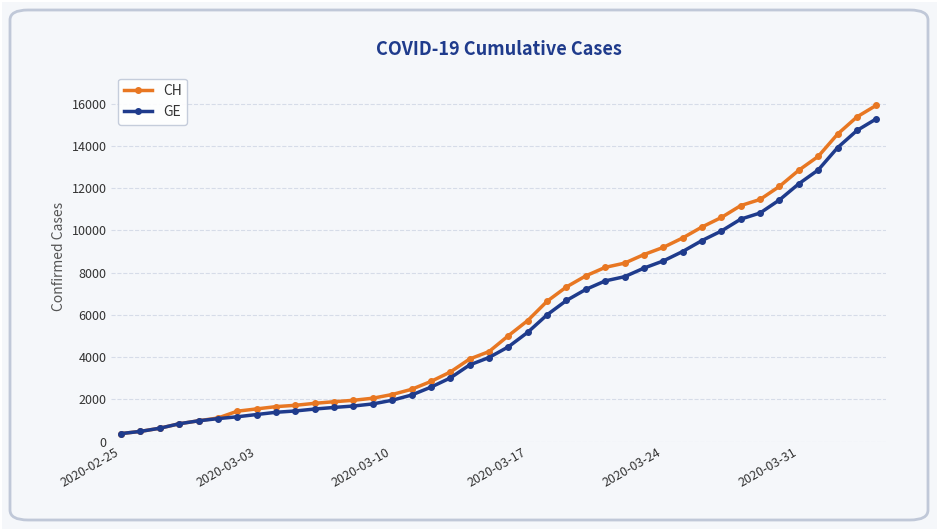

What is the maximum value shown in the chart?

15926